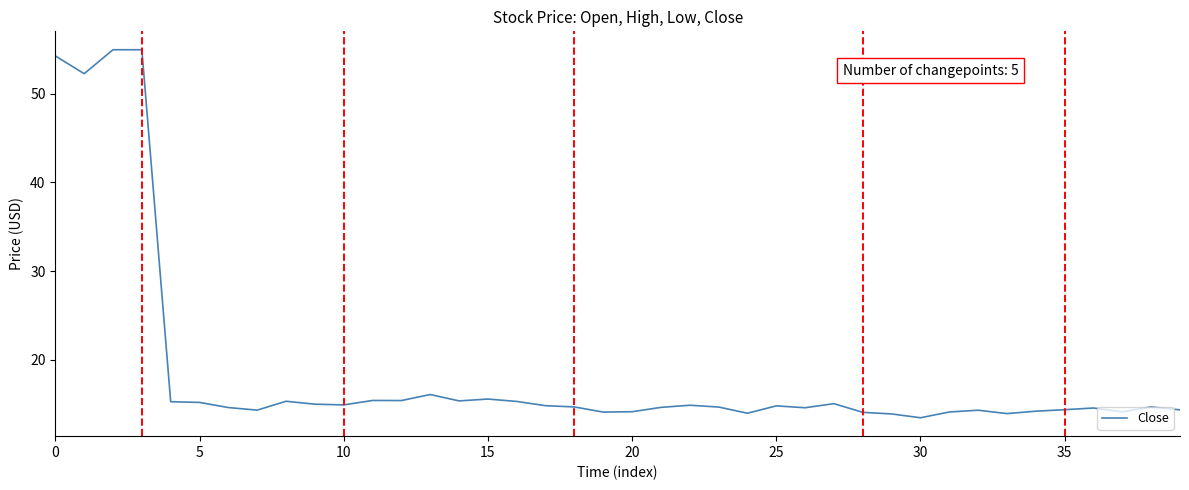

What is the greatest value displayed?

55.0